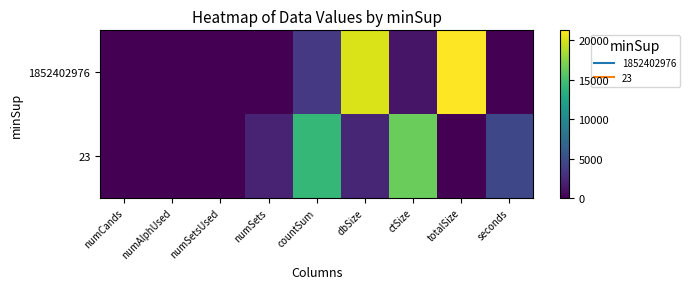

List the series in order of their peak value, highest first.

1852402976, 23